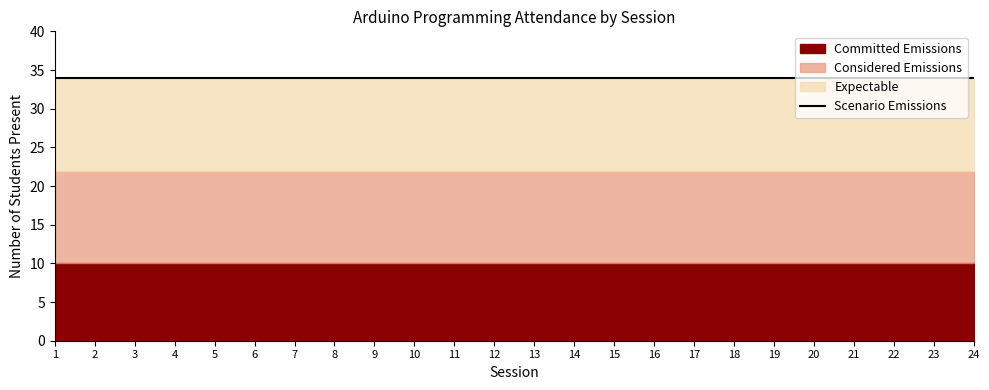

At which label is Committed Emissions closest to 33?

1